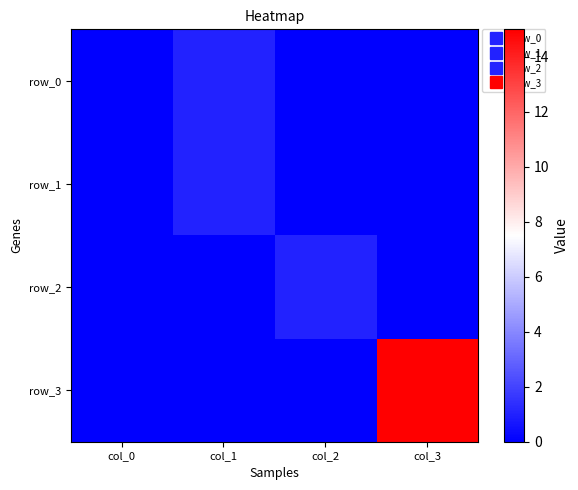

Reading left to right, extract all data points from this chart.

row_0: 0	1	0	0
row_1: 0	1	0	0
row_2: 0	0	1	0
row_3: 0	0	0	15